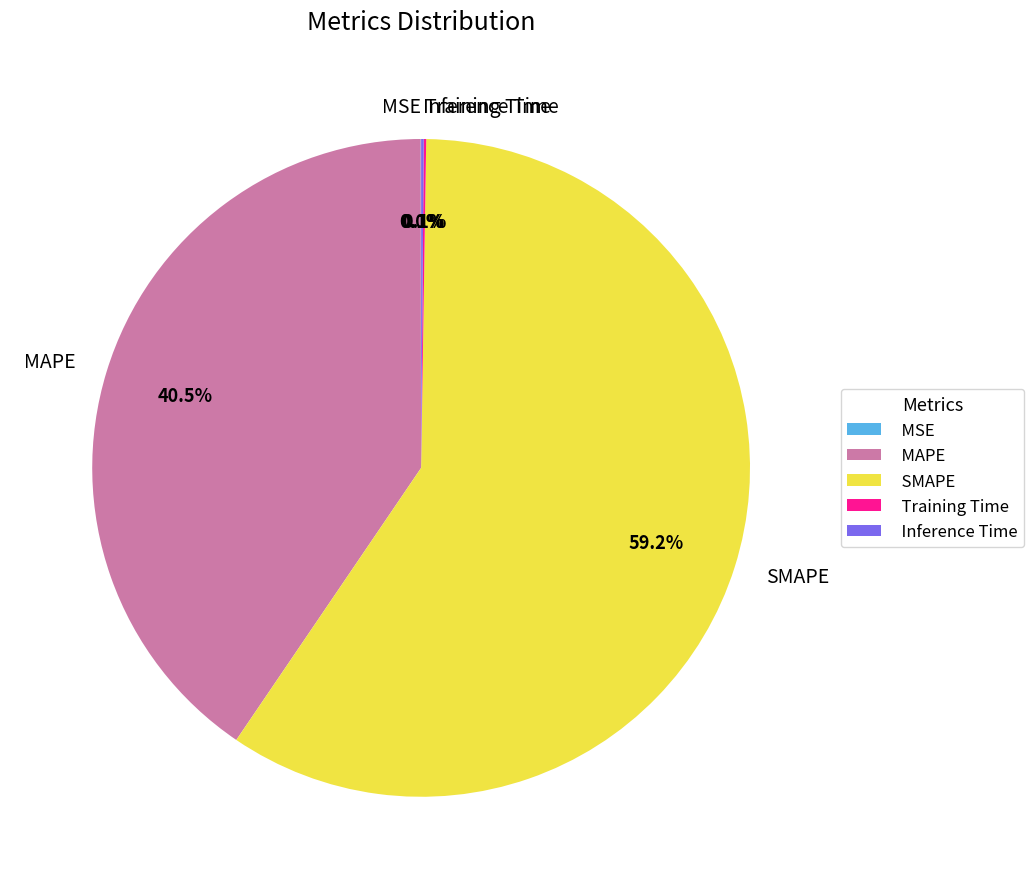

To the nearest percent, what is the difference between the largest and smallest slice percentages?

59%